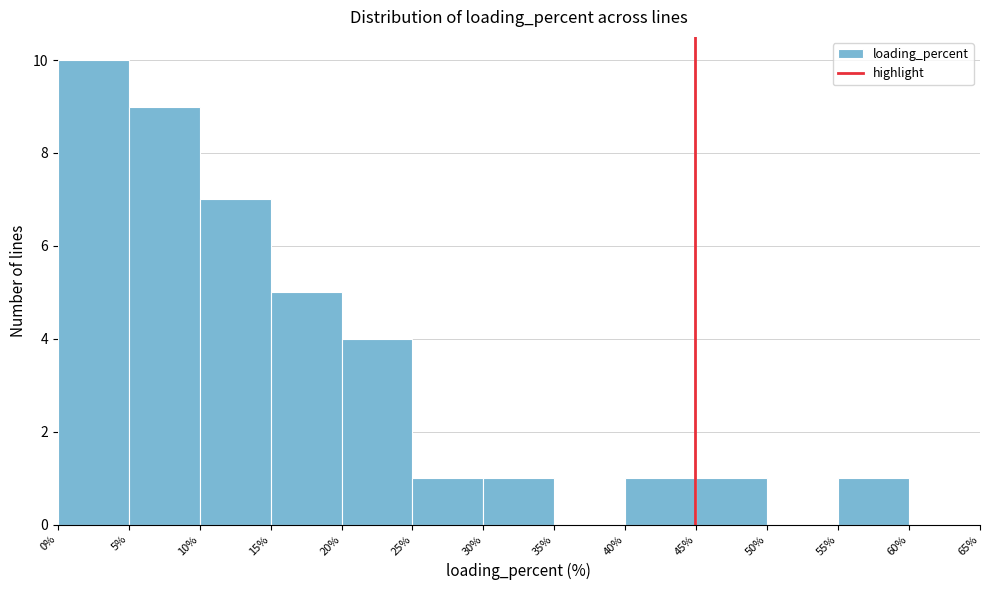

Which range on the x-axis has the tallest bar?

0% to 5%